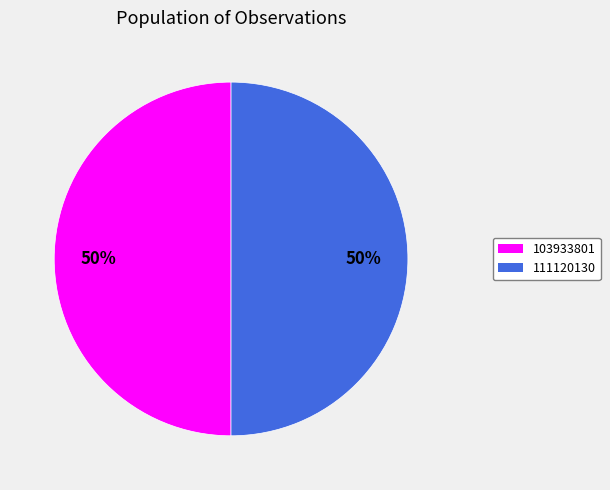

What percentage is the 111120130 slice, to the nearest percent?

50%